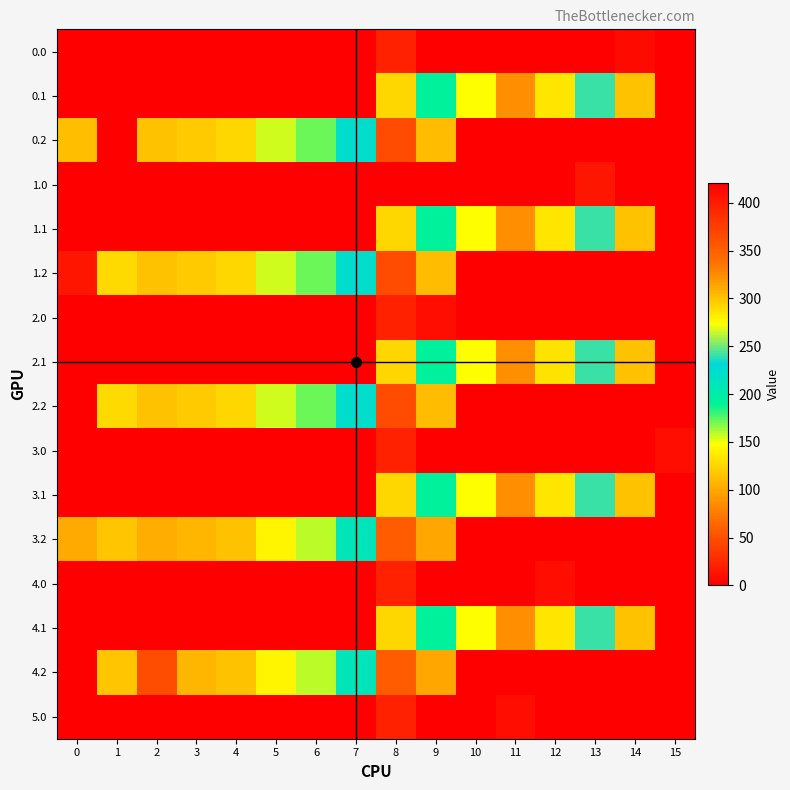

Reading left to right, list all the values displayed in this chart.

0.0: 0=0.0	1=0.0	2=0.0	3=0.0	4=0.0	5=0.0	6=0.0	7=0.0	8=395.3	9=421.0	10=421.0	11=0.0	12=0.0	13=421.0	14=7.7	15=0.0
0.1: 0=0.0	1=0.0	2=0.0	3=0.0	4=0.0	5=0.0	6=0.0	7=0.0	8=125.2	9=191.1	10=274.1	11=87.0	12=134.6	13=241.5	14=113.7	15=0.0
0.2: 0=112.9	1=0.0	2=114.5	3=119.0	4=125.6	5=155.0	6=171.2	7=223.4	8=364.7	9=111.5	10=0.0	11=0.0	12=0.0	13=0.0	14=0.0	15=0.0
1.0: 0=0.0	1=0.0	2=0.0	3=0.0	4=0.0	5=0.0	6=0.0	7=0.0	8=0.0	9=421.0	10=0.0	11=421.0	12=0.0	13=403.0	14=421.0	15=0.0
1.1: 0=0.0	1=0.0	2=0.0	3=0.0	4=0.0	5=0.0	6=0.0	7=0.0	8=125.2	9=191.1	10=274.1	11=87.0	12=134.6	13=241.5	14=113.7	15=0.0
1.2: 0=13.9	1=127.3	2=114.5	3=119.0	4=125.6	5=155.0	6=171.2	7=223.4	8=364.7	9=111.5	10=0.0	11=0.0	12=0.0	13=0.0	14=0.0	15=0.0
2.0: 0=0.0	1=0.0	2=0.0	3=0.0	4=0.0	5=0.0	6=0.0	7=0.0	8=395.3	9=8.7	10=0.0	11=421.0	12=0.0	13=421.0	14=0.0	15=421.0
2.1: 0=0.0	1=0.0	2=0.0	3=0.0	4=0.0	5=0.0	6=0.0	7=0.0	8=125.2	9=191.1	10=274.1	11=87.0	12=132.7	13=241.5	14=113.7	15=0.0
2.2: 0=0.0	1=127.3	2=114.5	3=119.0	4=125.6	5=155.0	6=171.2	7=223.4	8=364.7	9=111.5	10=0.0	11=0.0	12=0.0	13=0.0	14=0.0	15=0.0
3.0: 0=0.0	1=0.0	2=0.0	3=0.0	4=0.0	5=0.0	6=0.0	7=0.0	8=395.3	9=421.0	10=0.0	11=0.0	12=0.0	13=421.0	14=421.0	15=8.3
3.1: 0=0.0	1=0.0	2=0.0	3=0.0	4=0.0	5=0.0	6=0.0	7=0.0	8=125.2	9=191.1	10=274.1	11=87.0	12=133.8	13=241.5	14=113.7	15=0.0
3.2: 0=100.9	1=115.3	2=102.5	3=107.0	4=113.6	5=143.0	6=159.2	7=211.4	8=352.7	9=99.5	10=0.0	11=0.0	12=0.0	13=0.0	14=0.0	15=0.0
4.0: 0=0.0	1=0.0	2=0.0	3=0.0	4=0.0	5=0.0	6=0.0	7=0.0	8=395.3	9=0.0	10=0.0	11=421.0	12=8.3	13=421.0	14=0.0	15=421.0
4.1: 0=0.0	1=0.0	2=0.0	3=0.0	4=0.0	5=0.0	6=0.0	7=0.0	8=125.2	9=191.1	10=273.3	11=87.0	12=134.6	13=241.5	14=113.7	15=0.0
4.2: 0=0.0	1=115.3	2=47.9	3=107.0	4=113.6	5=143.0	6=159.2	7=211.4	8=352.7	9=99.5	10=0.0	11=0.0	12=0.0	13=0.0	14=0.0	15=0.0
5.0: 0=0.0	1=0.0	2=0.0	3=0.0	4=0.0	5=0.0	6=0.0	7=0.0	8=395.3	9=421.0	10=0.0	11=8.3	12=0.0	13=421.0	14=421.0	15=0.0